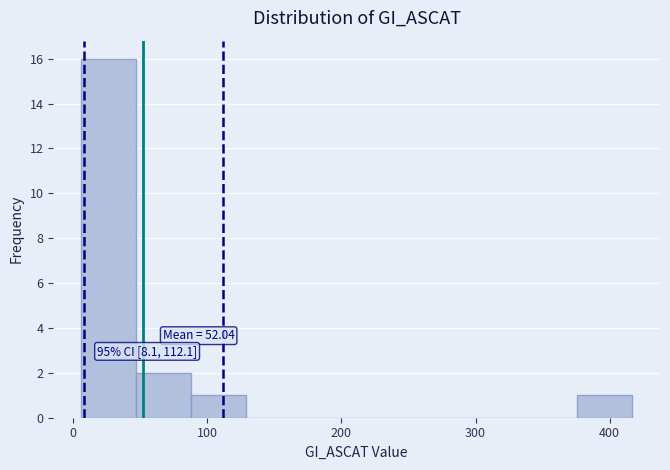

Over which range of the x-axis is the bar tallest?

10 to 50